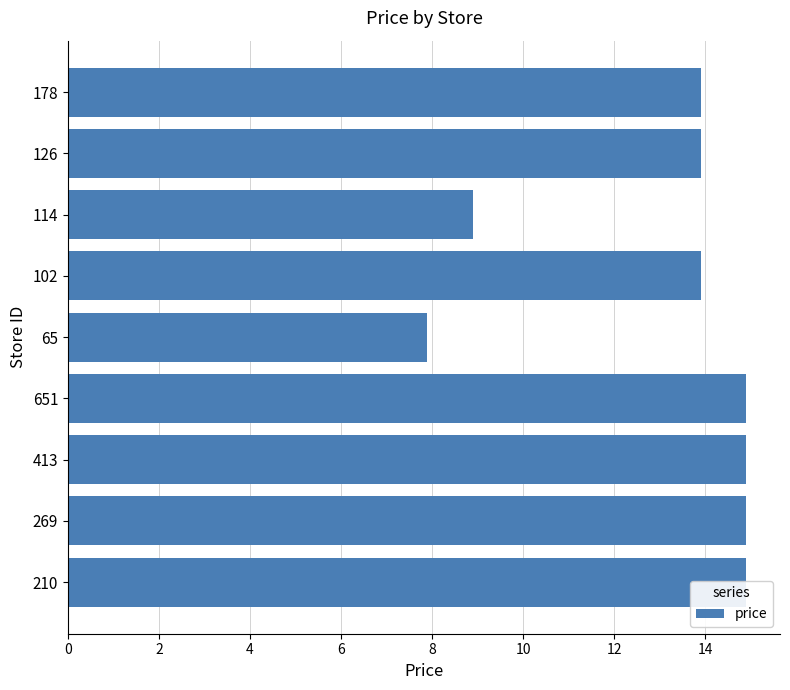

Does the chart contain any negative values?

No